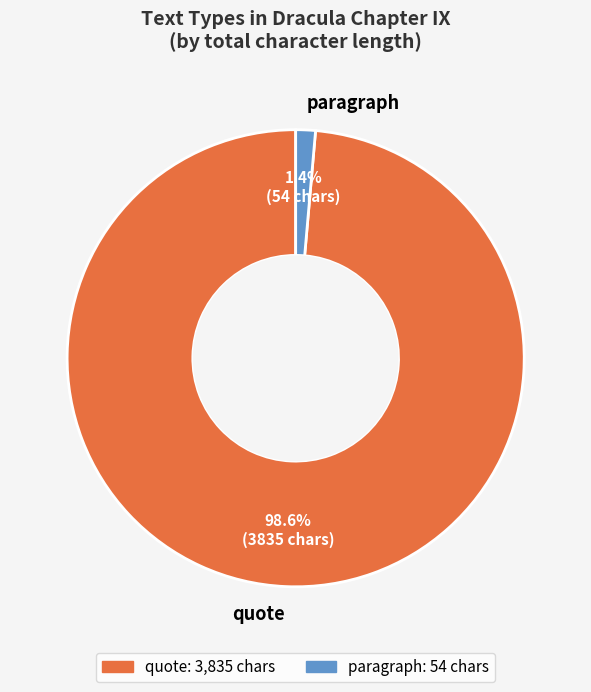

True or false: quote accounts for 1% of the total.

False